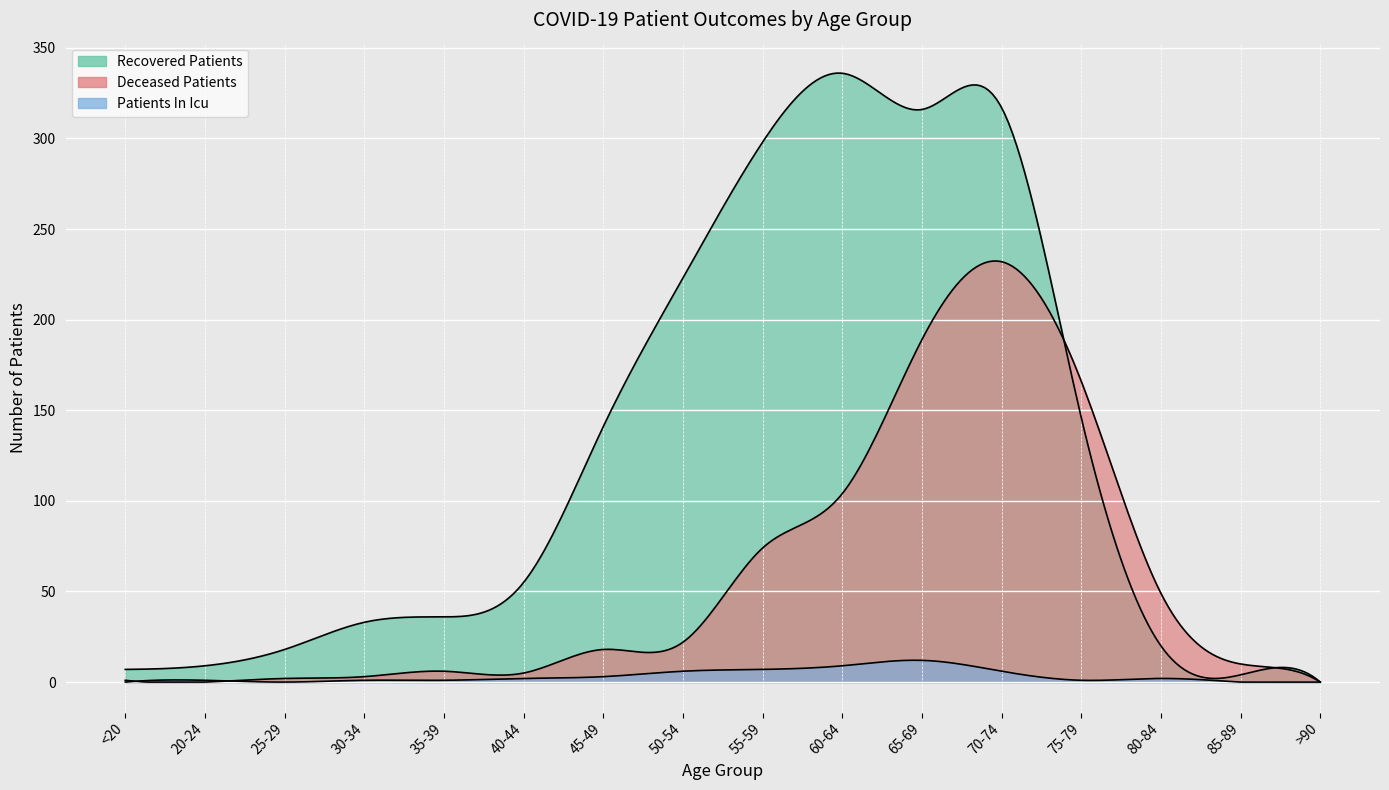

How many intersections are there between deceased_patients and patients_in_icu?

2